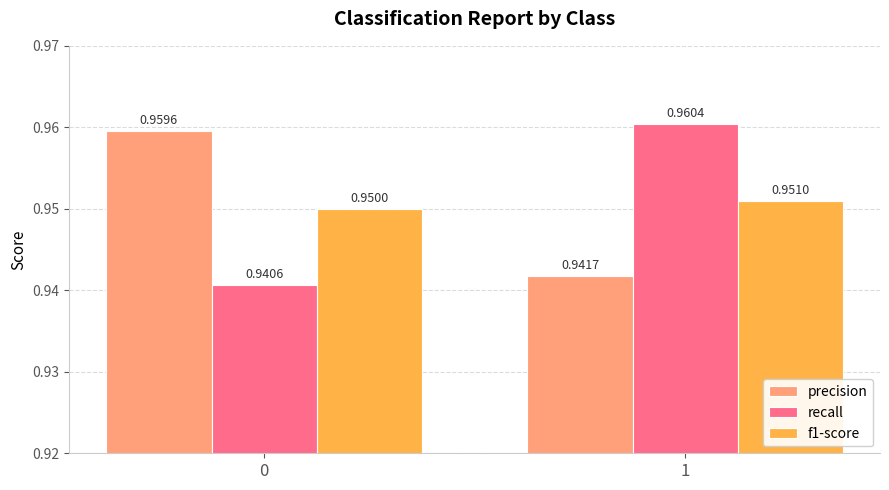

At how many categories does at least one series exceed 0?

2